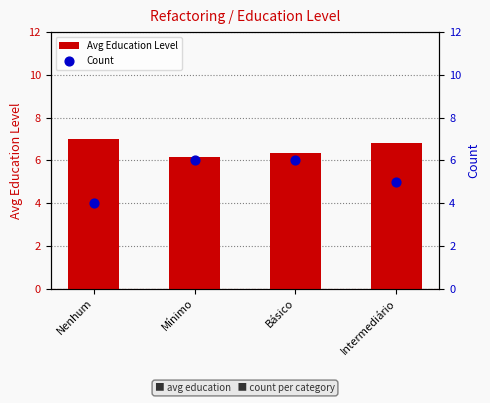

Which series contains the lowest Y value?

Count